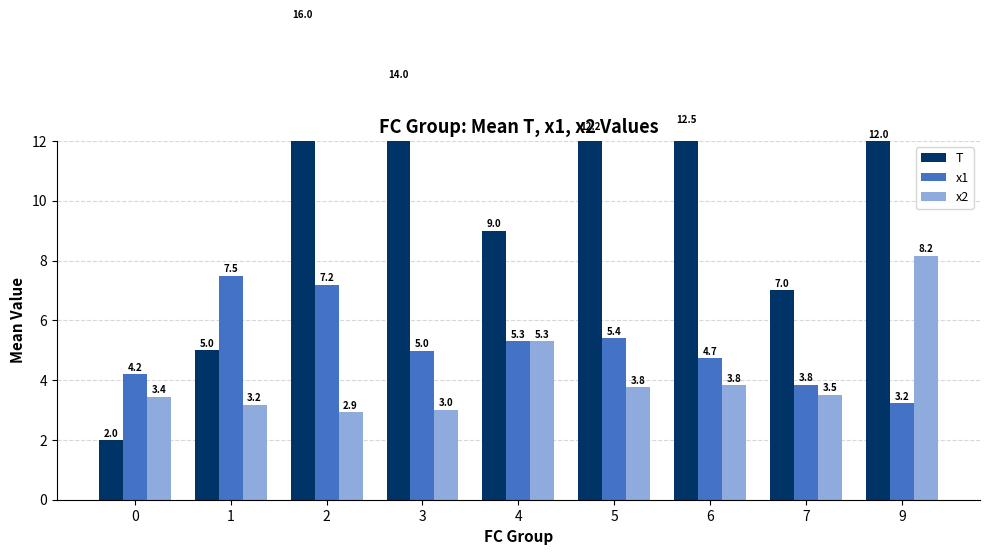

How many categories are shown in the chart?

9